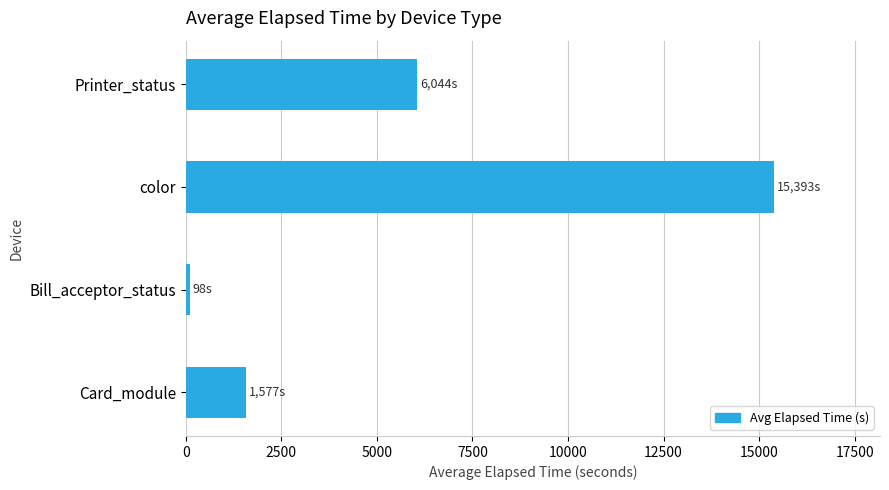

How many data points are less than 6044?

2